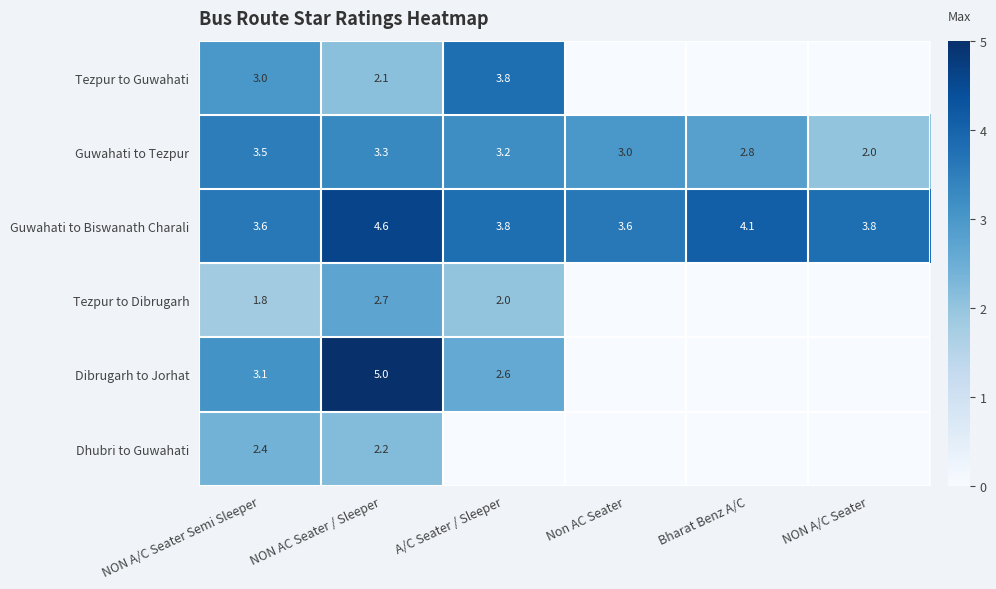

Rank the series at NON AC Seater / Sleeper from lowest to highest value.

Tezpur to Guwahati, Dhubri to Guwahati, Tezpur to Dibrugarh, Guwahati to Tezpur, Guwahati to Biswanath Charali, Dibrugarh to Jorhat